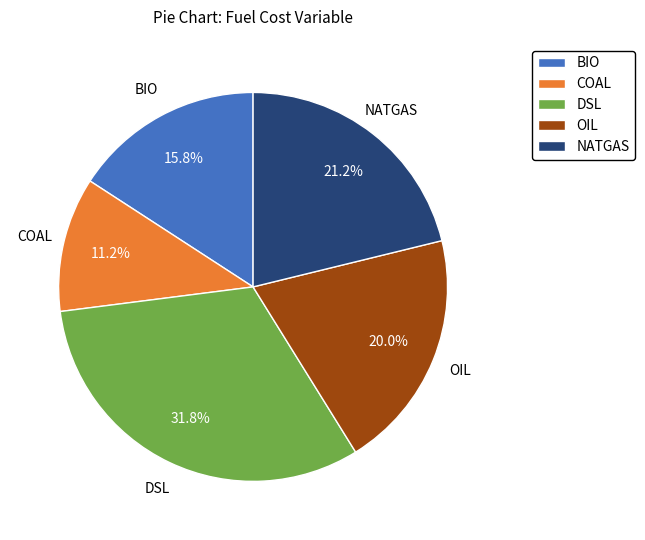

Approximately how many times larger is the value at OIL compared to COAL?

1.8